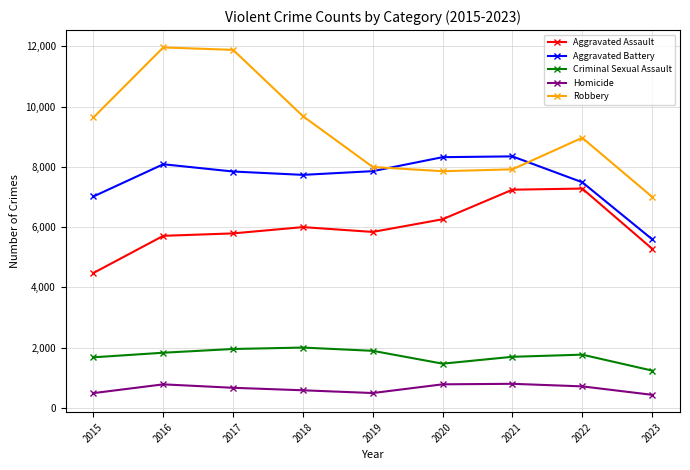

Which series has the largest total across all categories?

Robbery